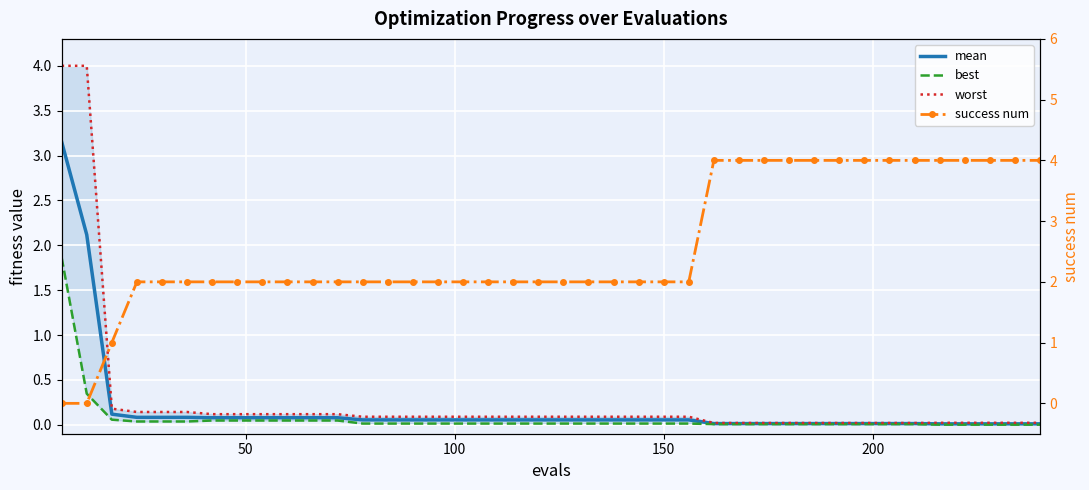

True or false: mean and worst cross at least once.

False